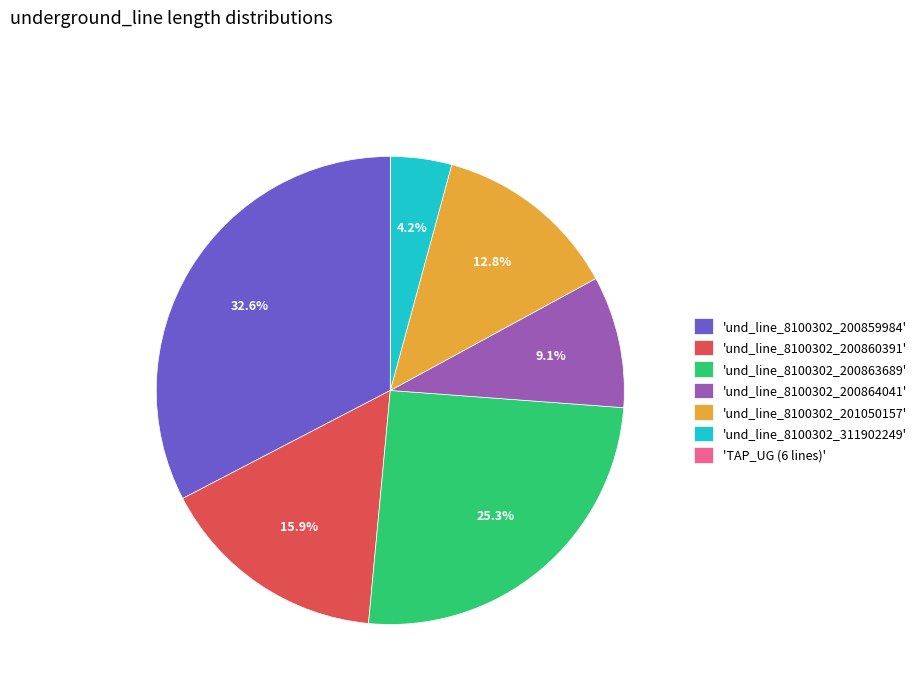

Is the sum of 'und_line_8100302_200859984' and 'und_line_8100302_200863689' greater than half?

Yes